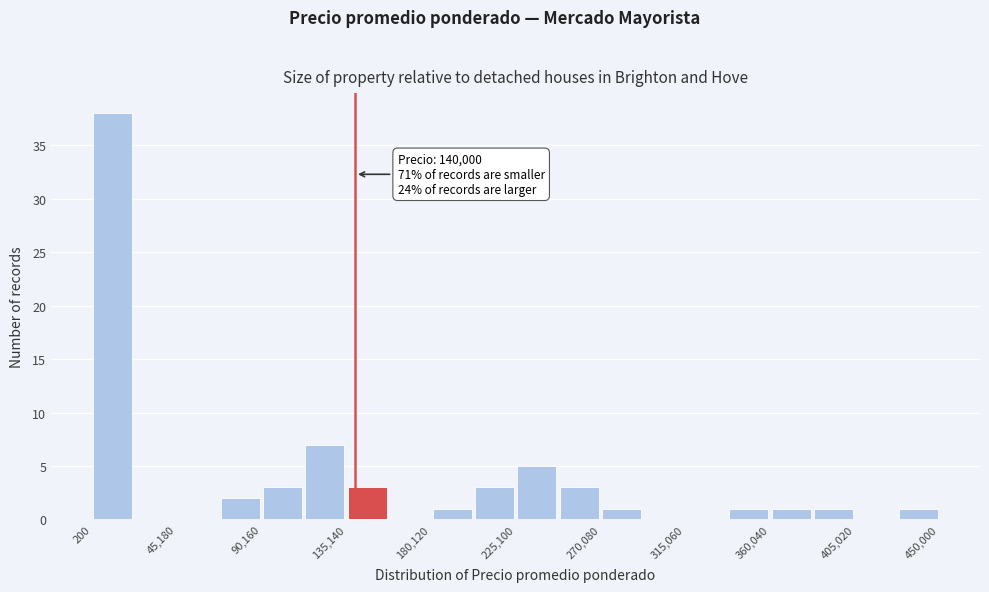

Over which range of the x-axis is the bar tallest?

0 to 25000